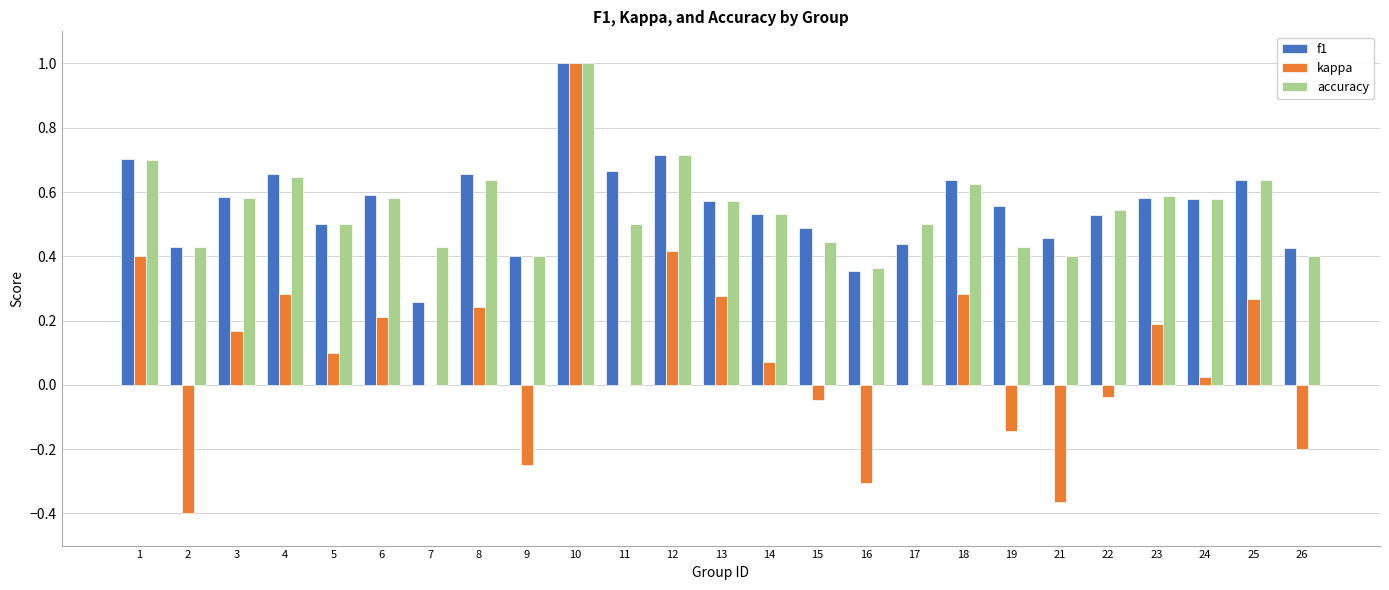

How many distinct data groups are displayed?

3